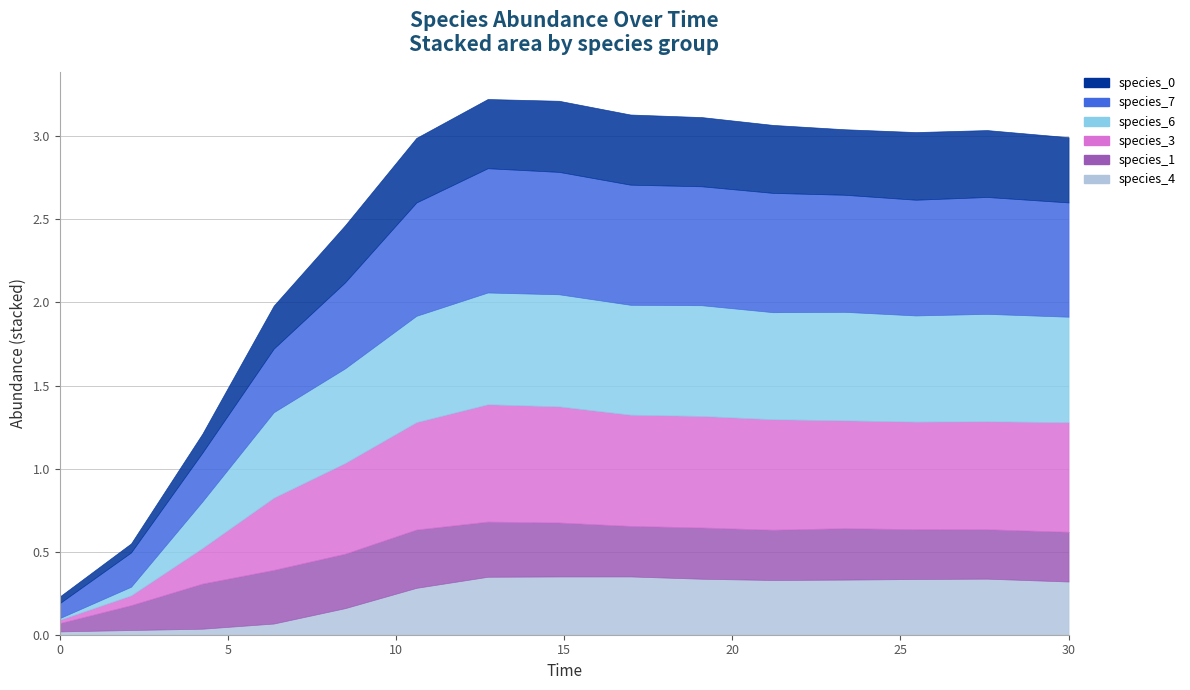

At 2.121212121212121, list the series in order from smallest to largest.

species_4, species_6, species_0, species_3, species_1, species_7